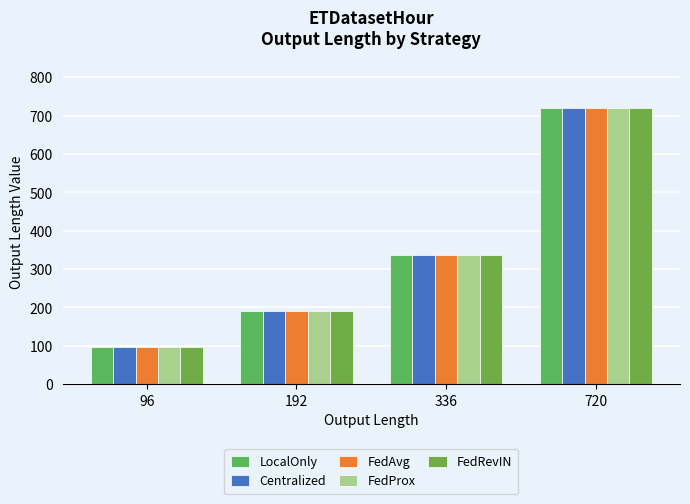

Reading left to right, transcribe all the data shown in this chart.

LocalOnly: 96	192	336	720
Centralized: 96	192	336	720
FedAvg: 96	192	336	720
FedProx: 96	192	336	720
FedRevIN: 96	192	336	720